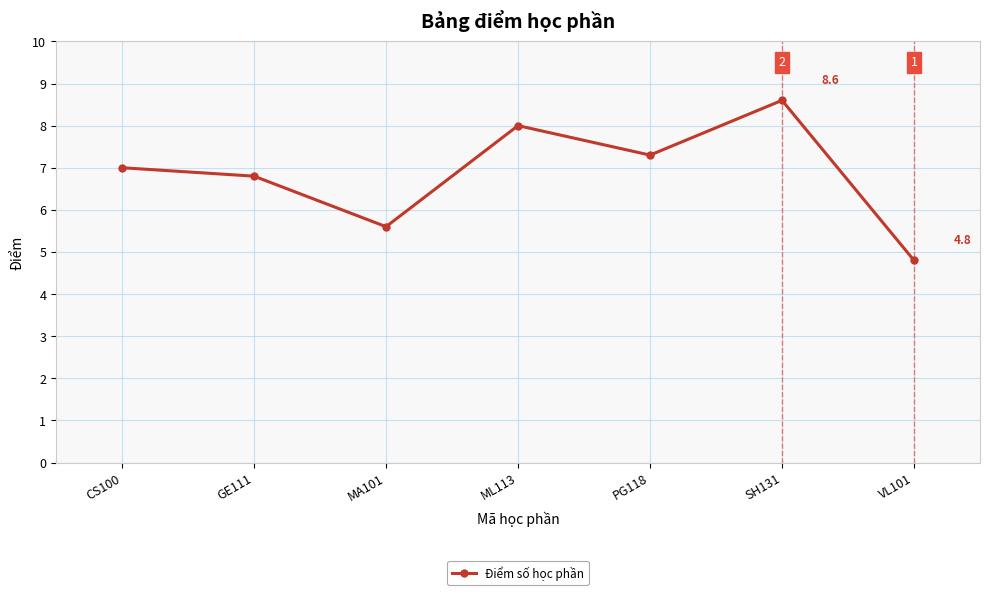

Where is the data nearest to the value 6?

MA101